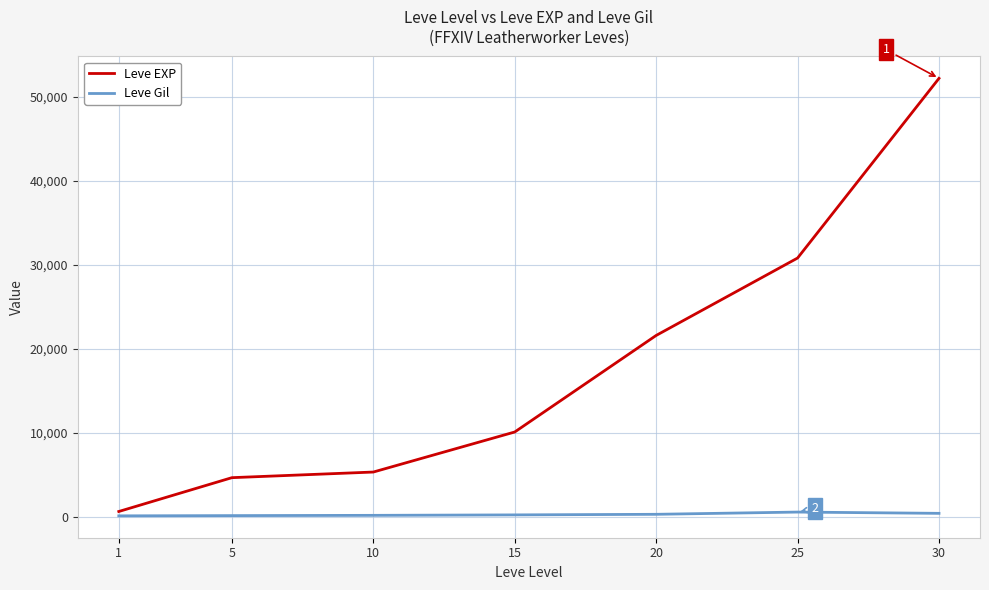

What is the approximate value of Leve Gil at 15, to the nearest 5?

225